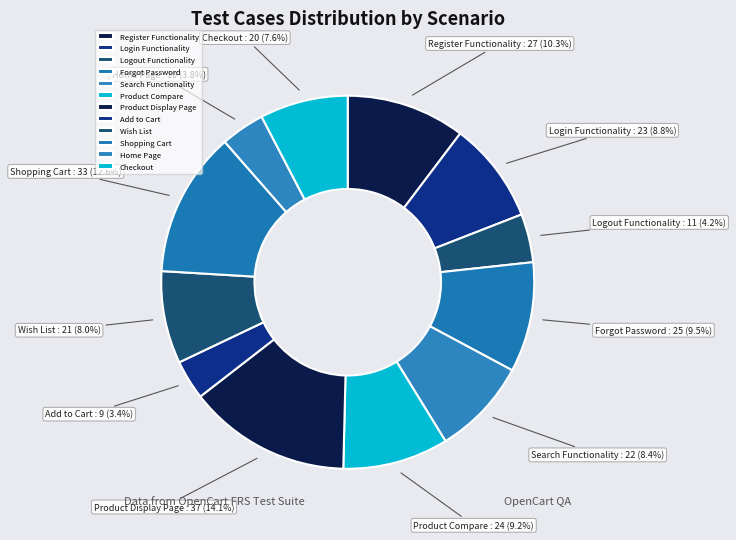

How much of the chart is everything except Checkout?

92.4%